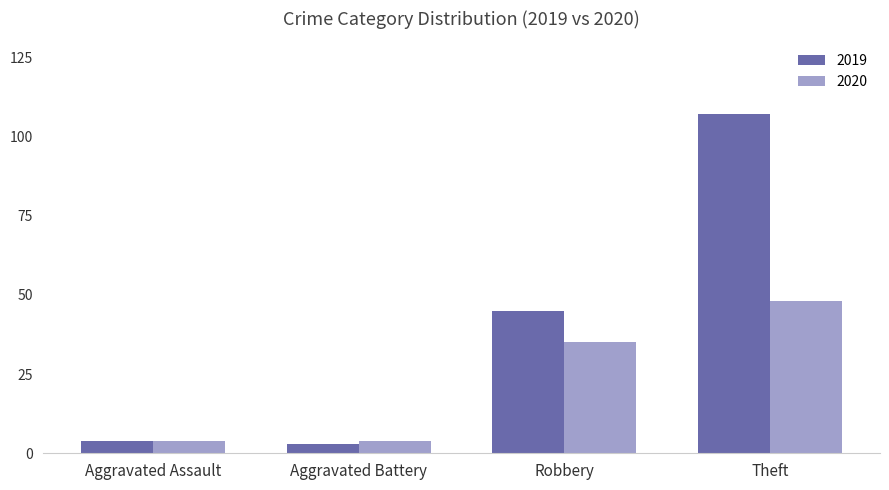

What position from the left is Theft?

4